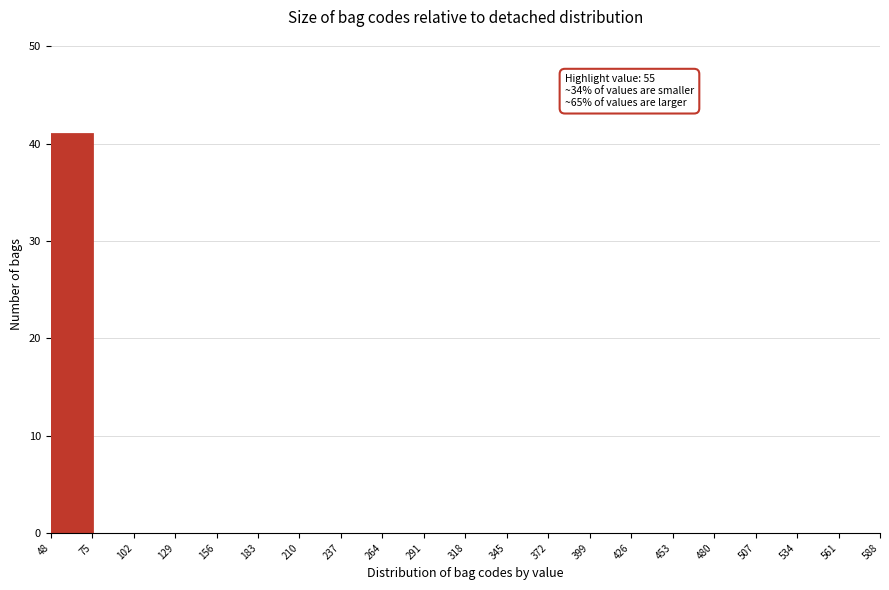

Over which range of the x-axis is the bar tallest?

48 to 75